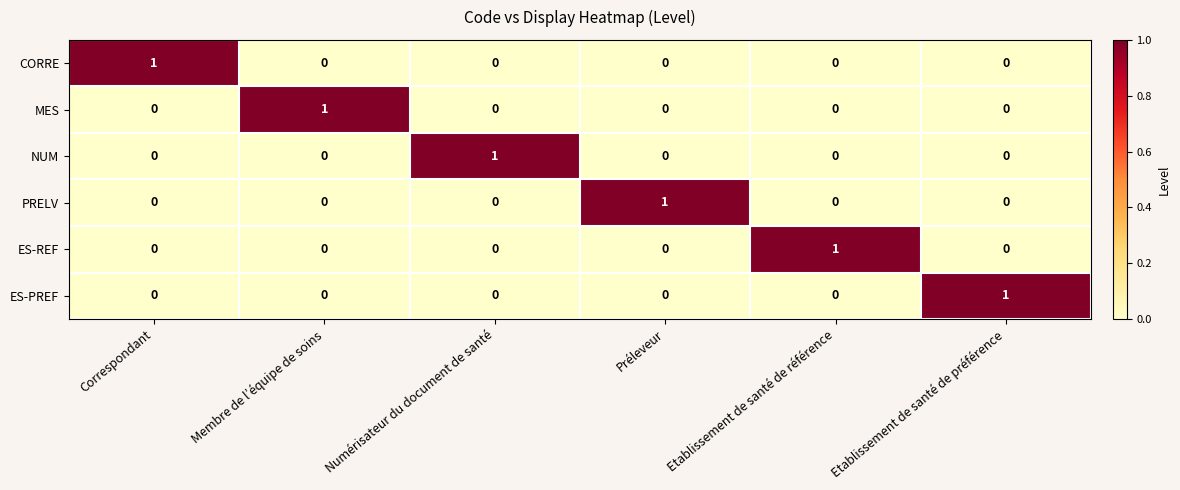

The PRELV series shows -1 at Etablissement de santé de préférence. True or false?

False